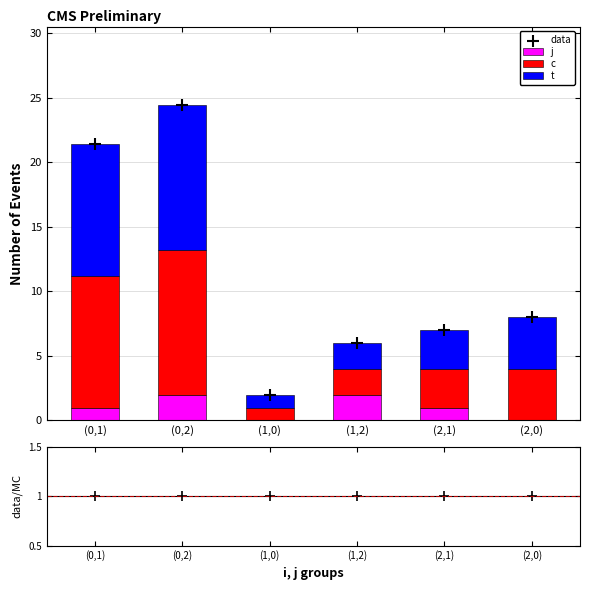

Is the value of data/MC at (0,2) greater than the value of data at (0,2)?

No